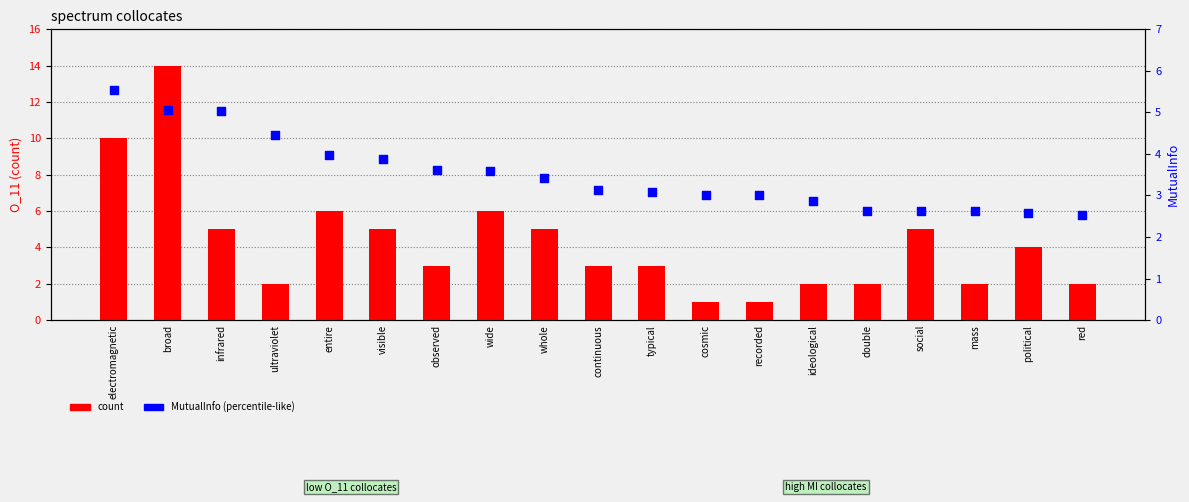

What are all the series names shown in the legend?

count, MutualInfo